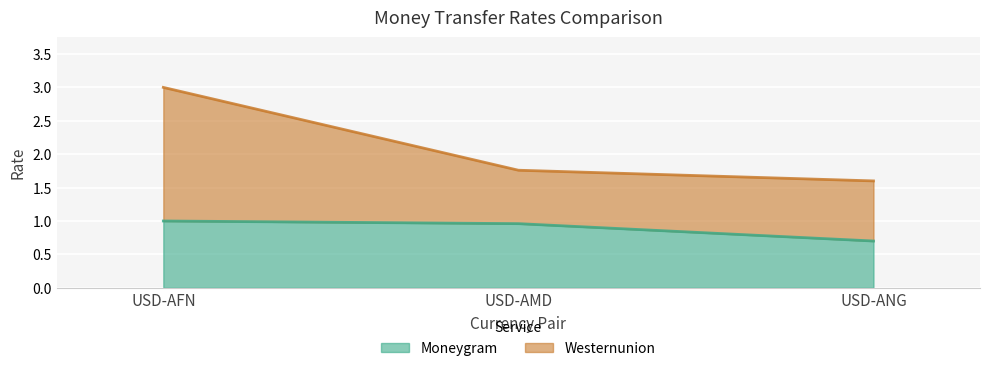

What position from the left is USD-AFN?

1